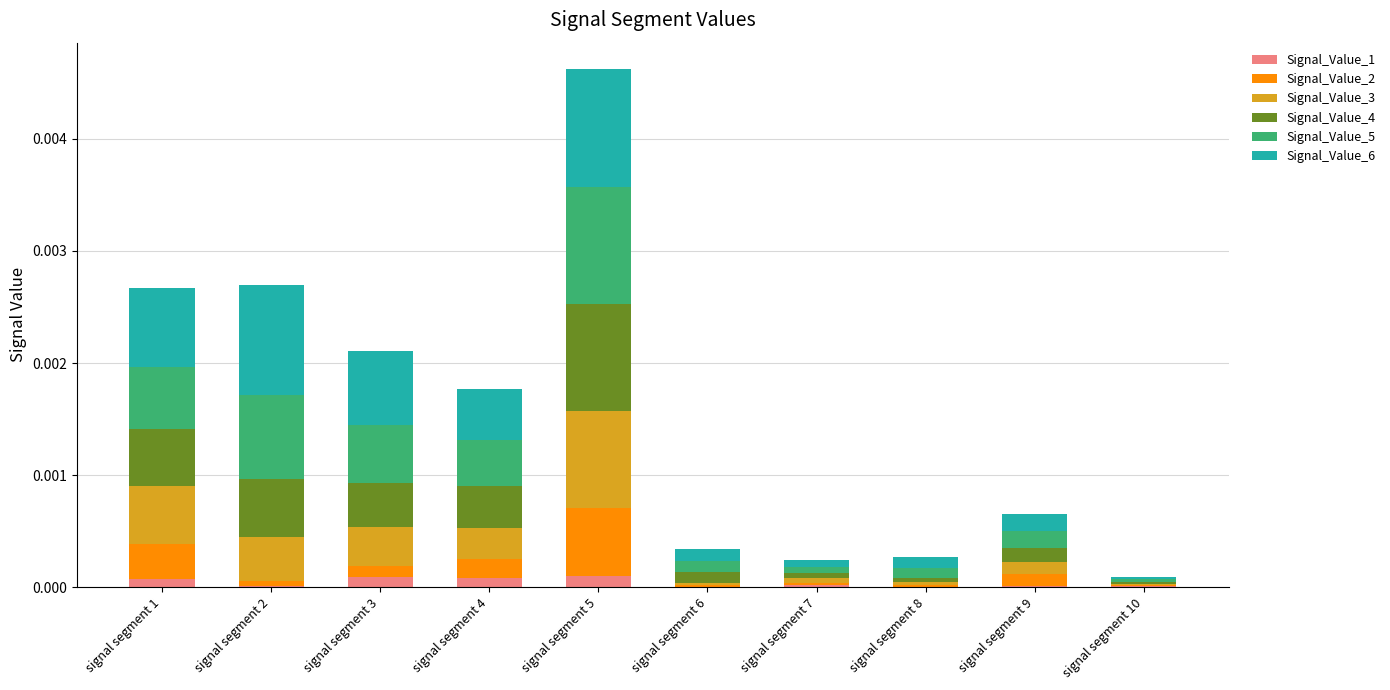

At which category is the sum across all series the highest?

signal segment 5